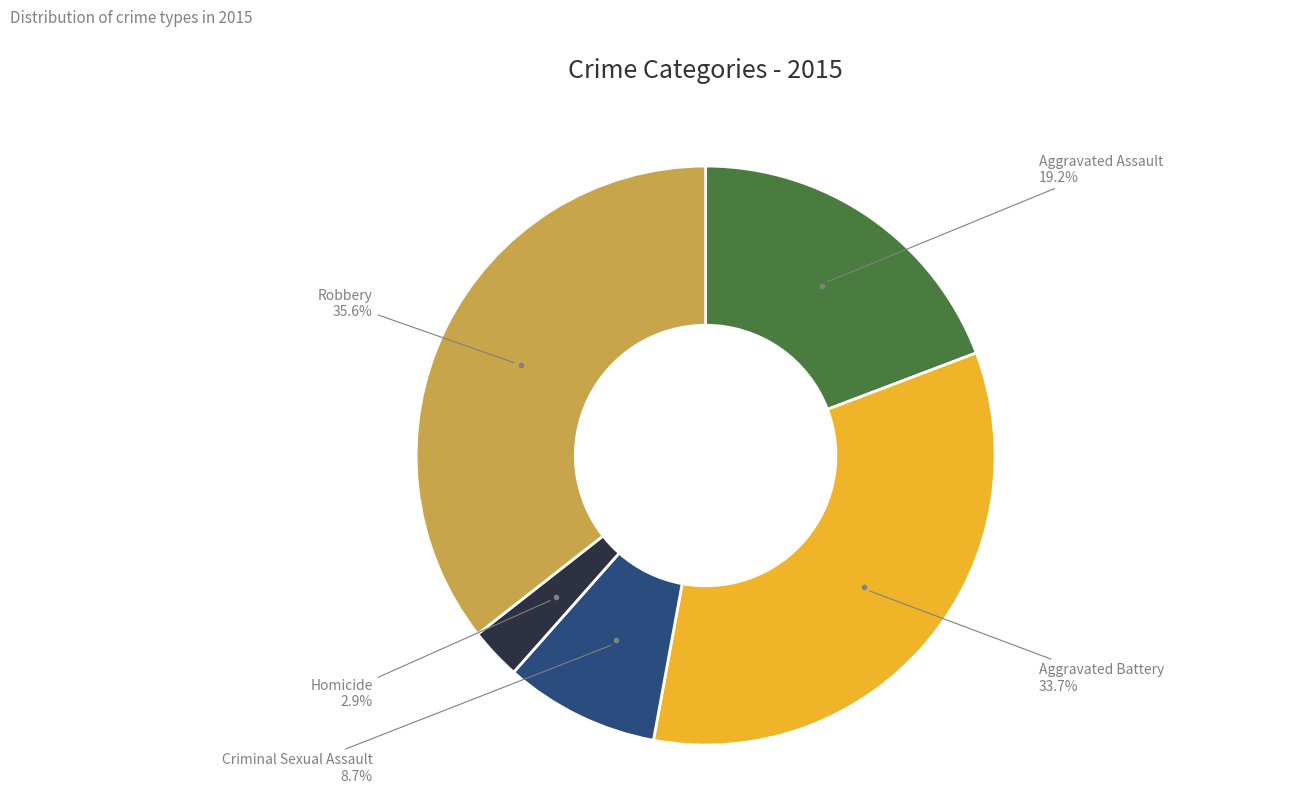

Count the number of slices in the pie.

5